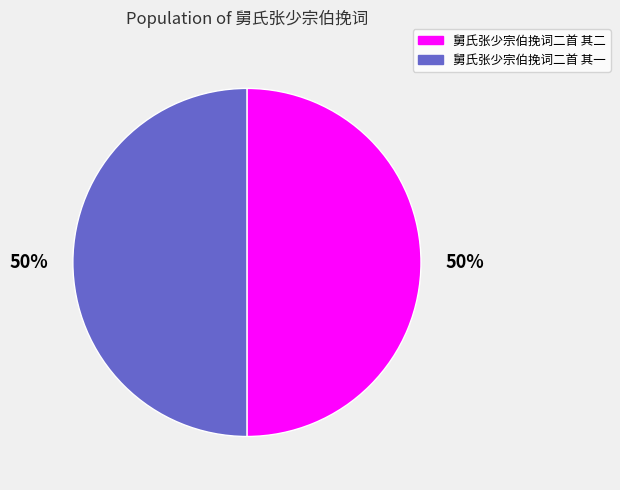

What is the ratio of the value at 舅氏张少宗伯挽词二首 其二 to the value at 舅氏张少宗伯挽词二首 其一?

1.0